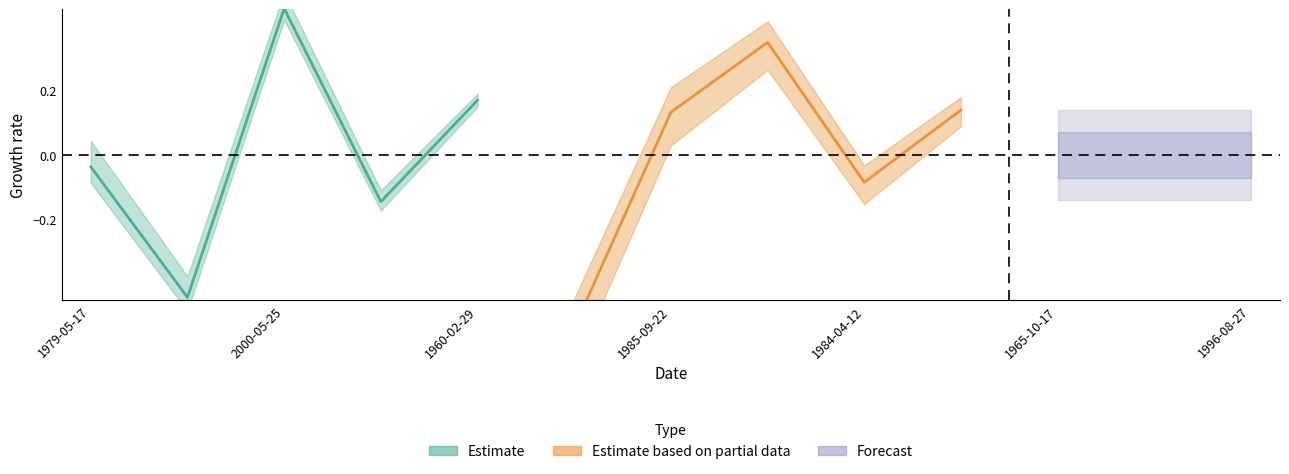

Does the chart have visible grid lines?

No